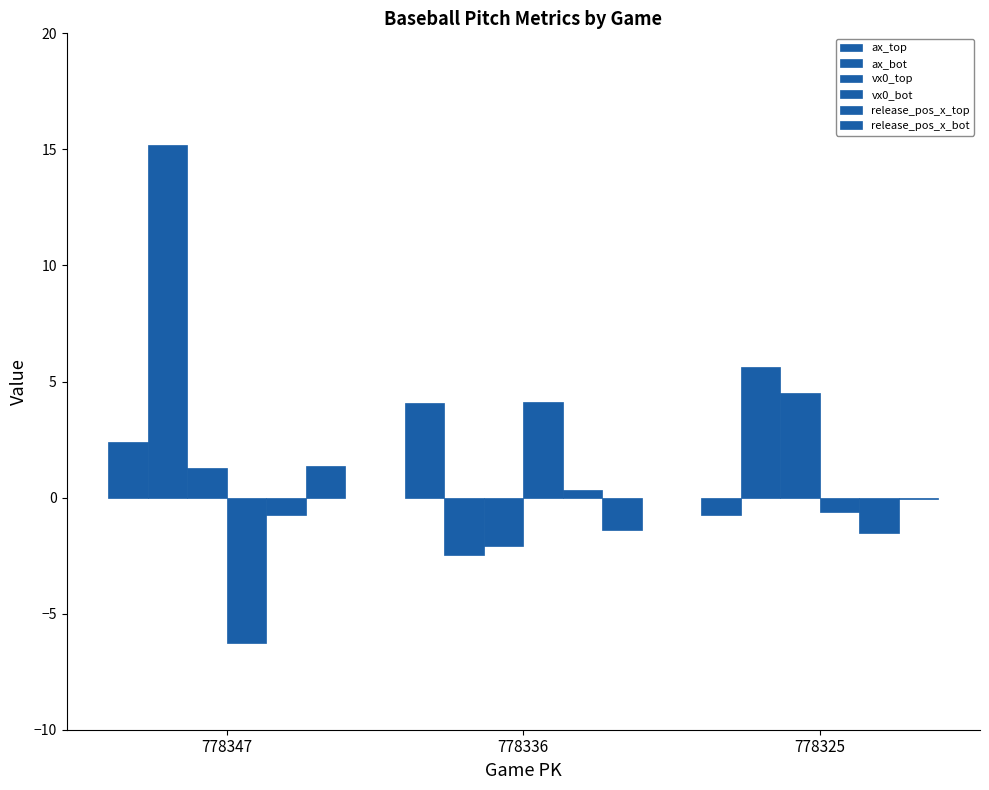

Rank the categories by vx0_bot value from lowest to highest.

778347, 778325, 778336